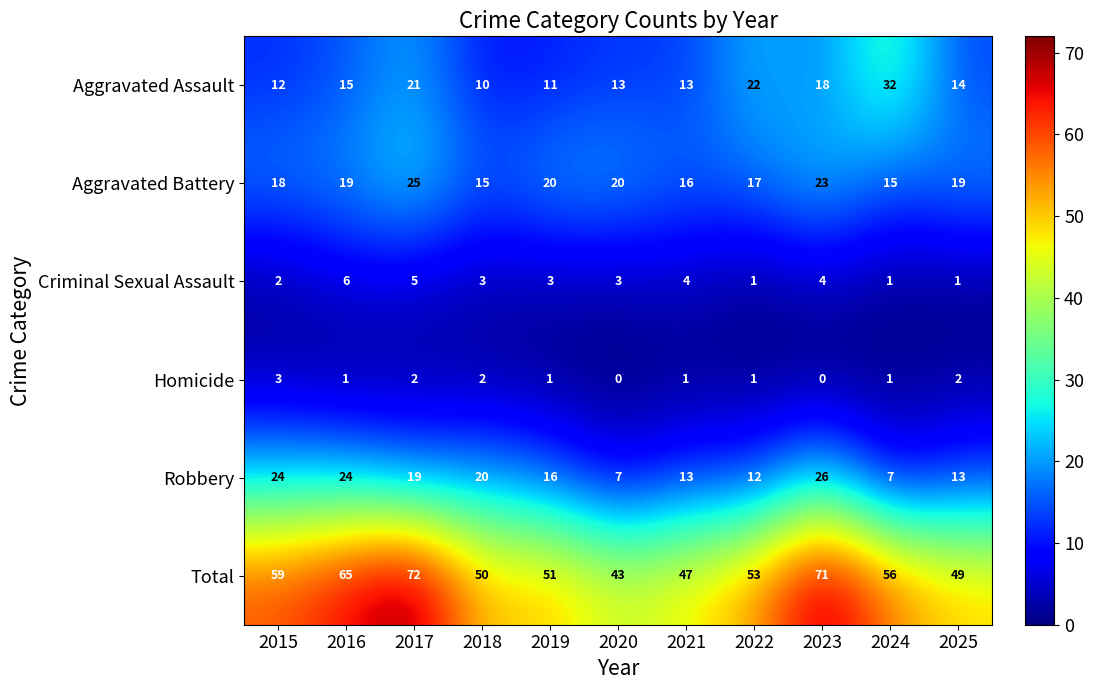

How many categories are shown in the chart?

11